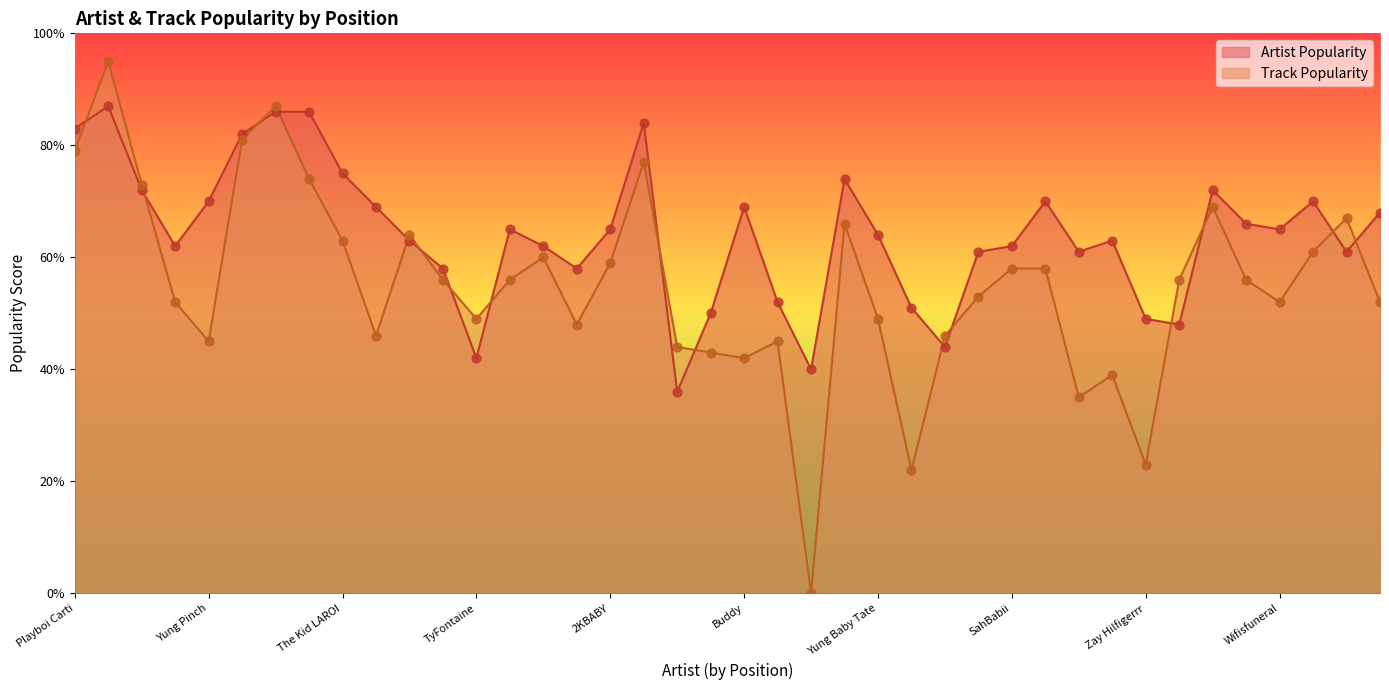

What is the total value across all series at Comethazine?

140